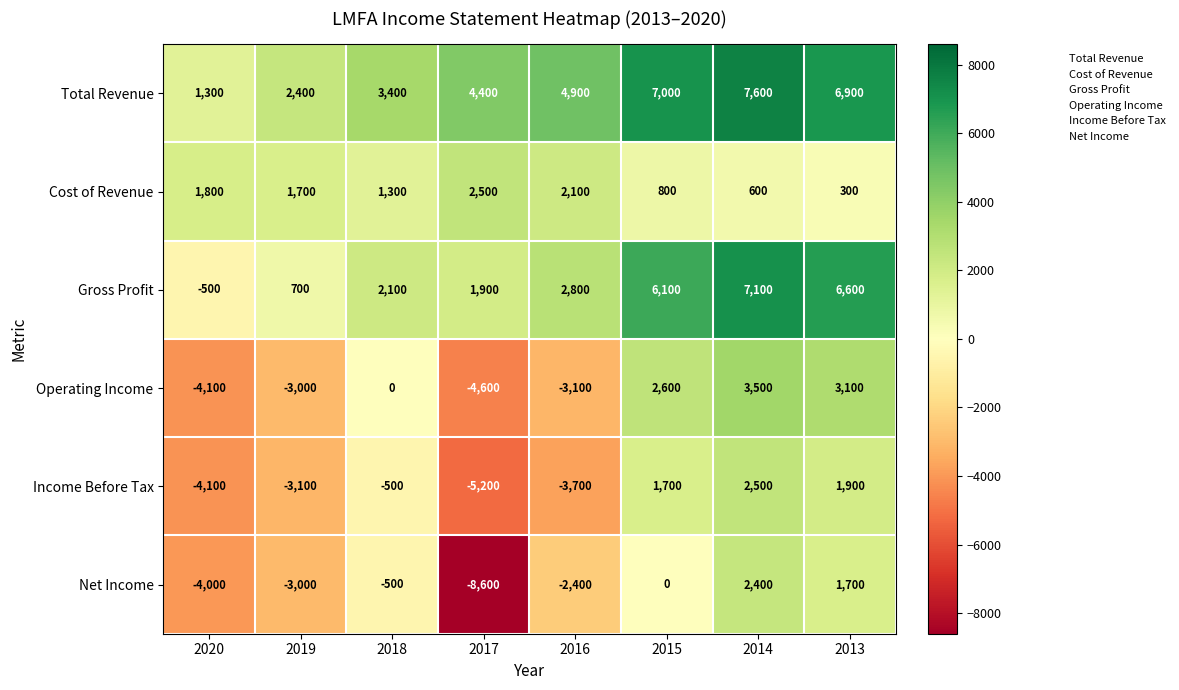

Which series has the largest total across all categories?

Total Revenue